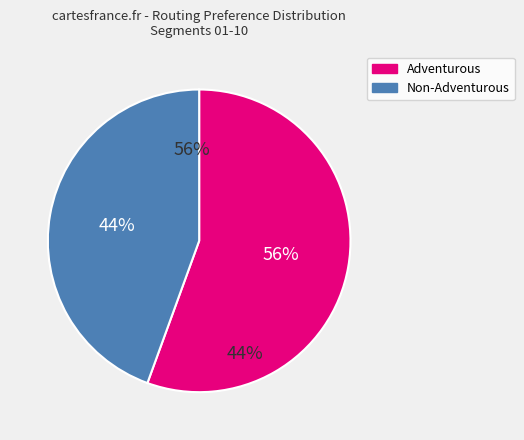

To the nearest percent, what is the difference between the largest and smallest slice percentages?

11%